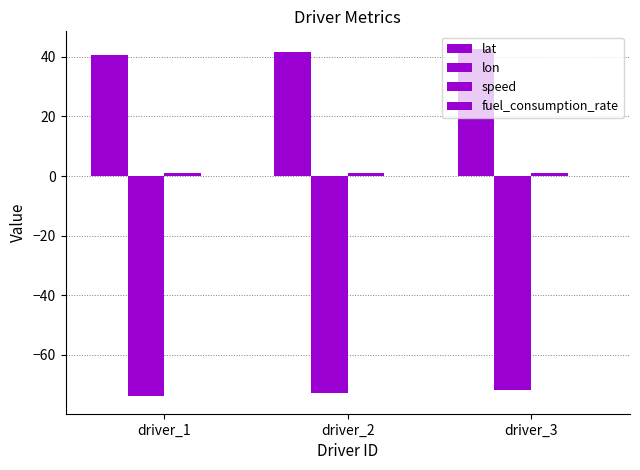

Which series has the largest range (max minus min)?

lat